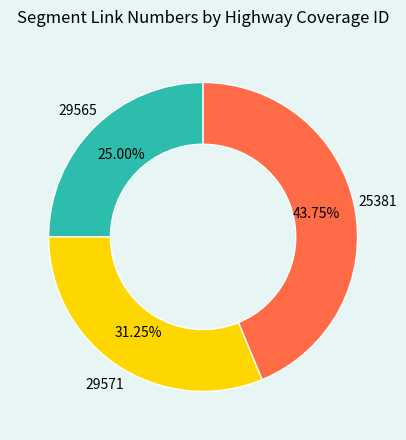

Is there any slice that represents more than half of the pie?

No